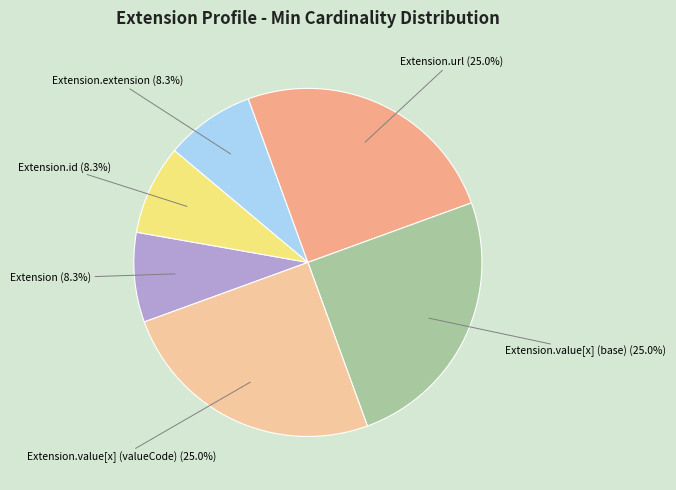

What is the total percentage of Extension.value[x] (base) and Extension.id?

33.3%